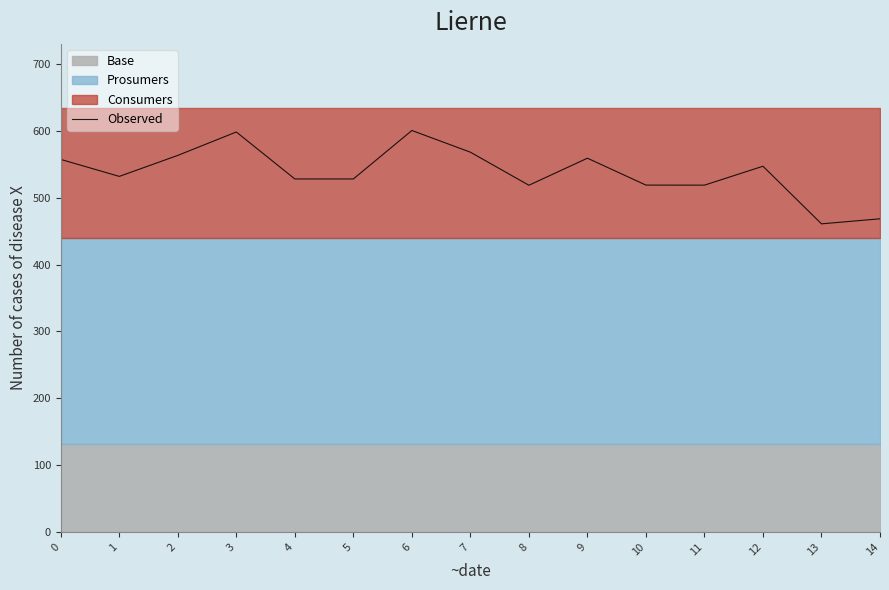

Rank the categories by value from highest to lowest.

6, 3, 7, 2, 9, 0, 12, 1, 5, 4, 10, 11, 8, 14, 13